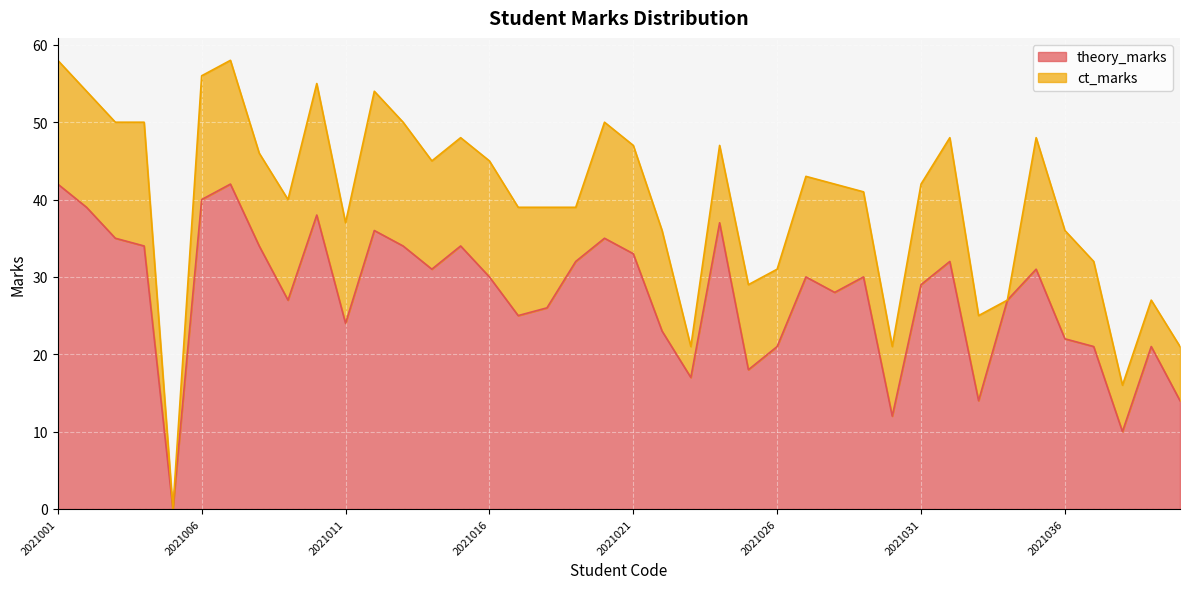

Reading left to right, extract all data points from this chart.

42	39	35	34	0	40	42	34	27	38	24	36	34	31	34	30	25	26	32	35	33	23	17	37	18	21	30	28	30	12	29	32	14	27	31	22	21	10	21	14